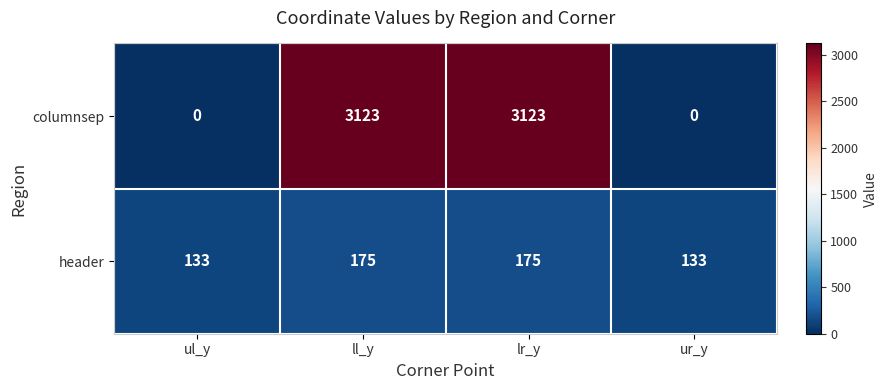

What is the approximate value of header at ur_y, to the nearest 10?

130